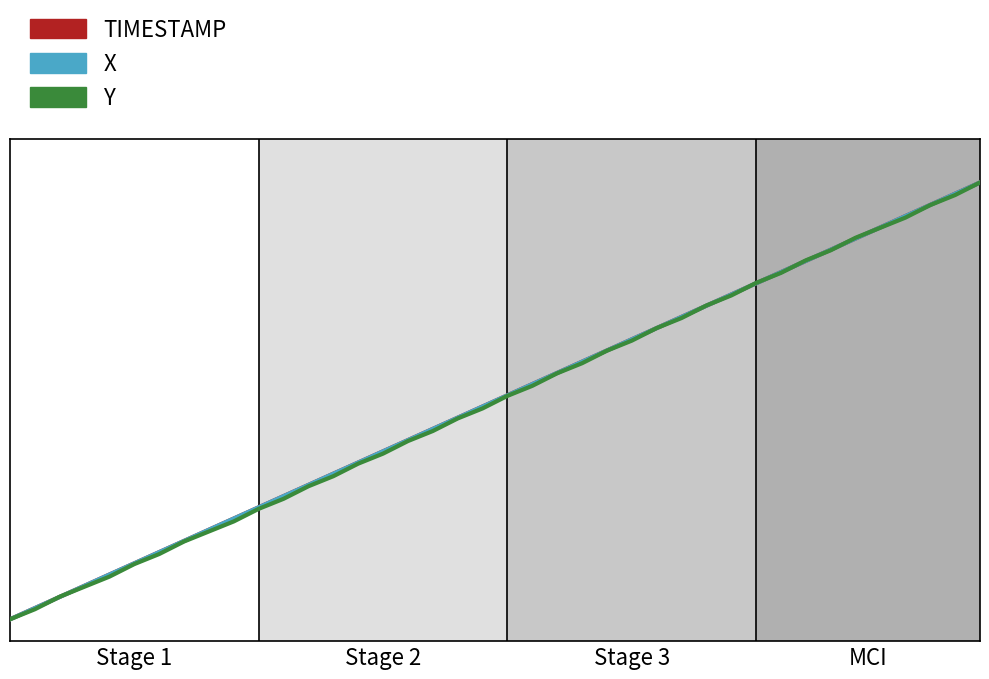

Where do Y and X first cross each other?

Stage 2 and Stage 3